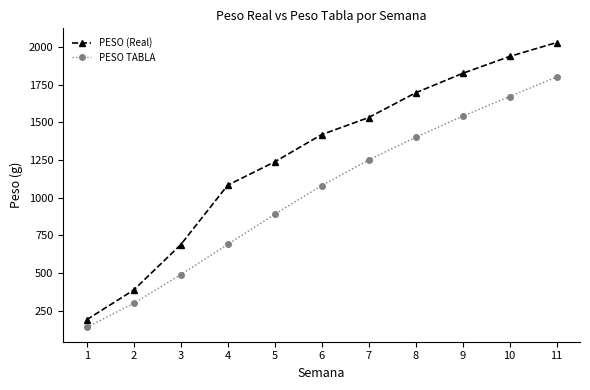

True or false: PESO TABLA and PESO (Real) cross at least once.

False